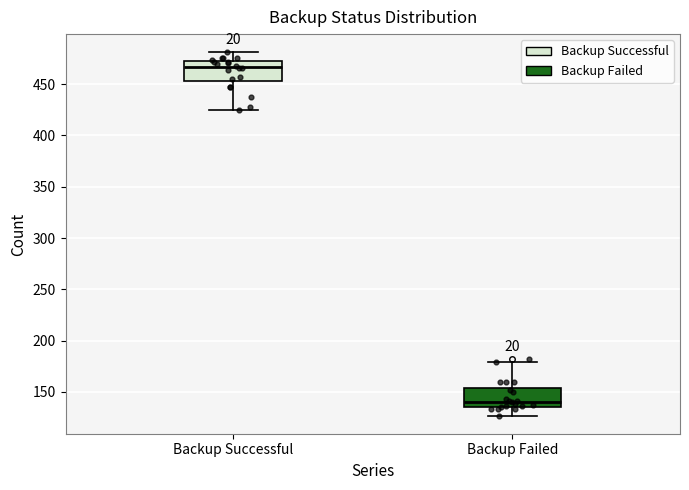

Reading left to right, read every box against the y-axis: the position of its median line, the range the box covers, and the ends of its whiskers. The values are not printed on the chart, so give them approximately, as read against the axis.

Backup Successful: median 465, box 455 to 470, whiskers 425 to 480
Backup Failed: median 140, box 135 to 155, whiskers 125 to 180